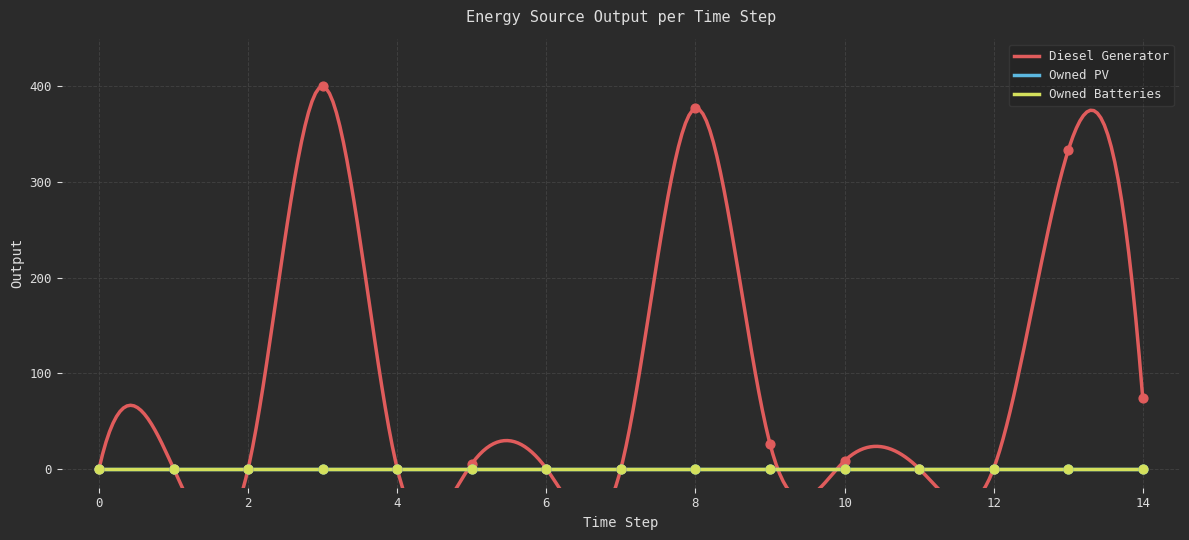

Which series reaches the maximum Y coordinate?

Diesel Generator